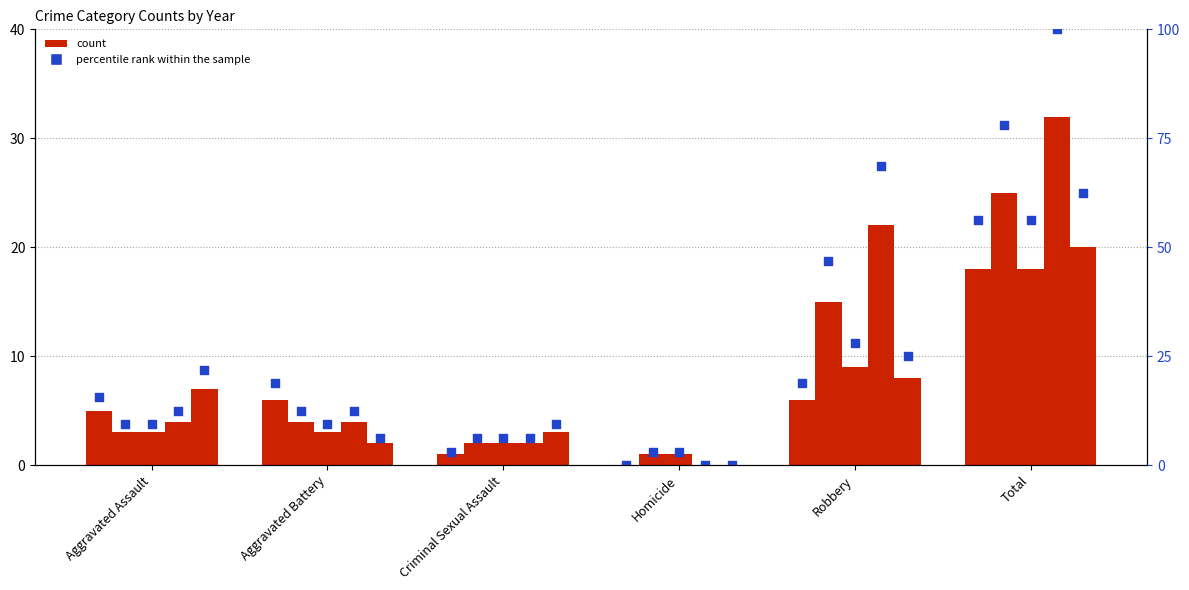

At which category is the sum across all series the highest?

Total